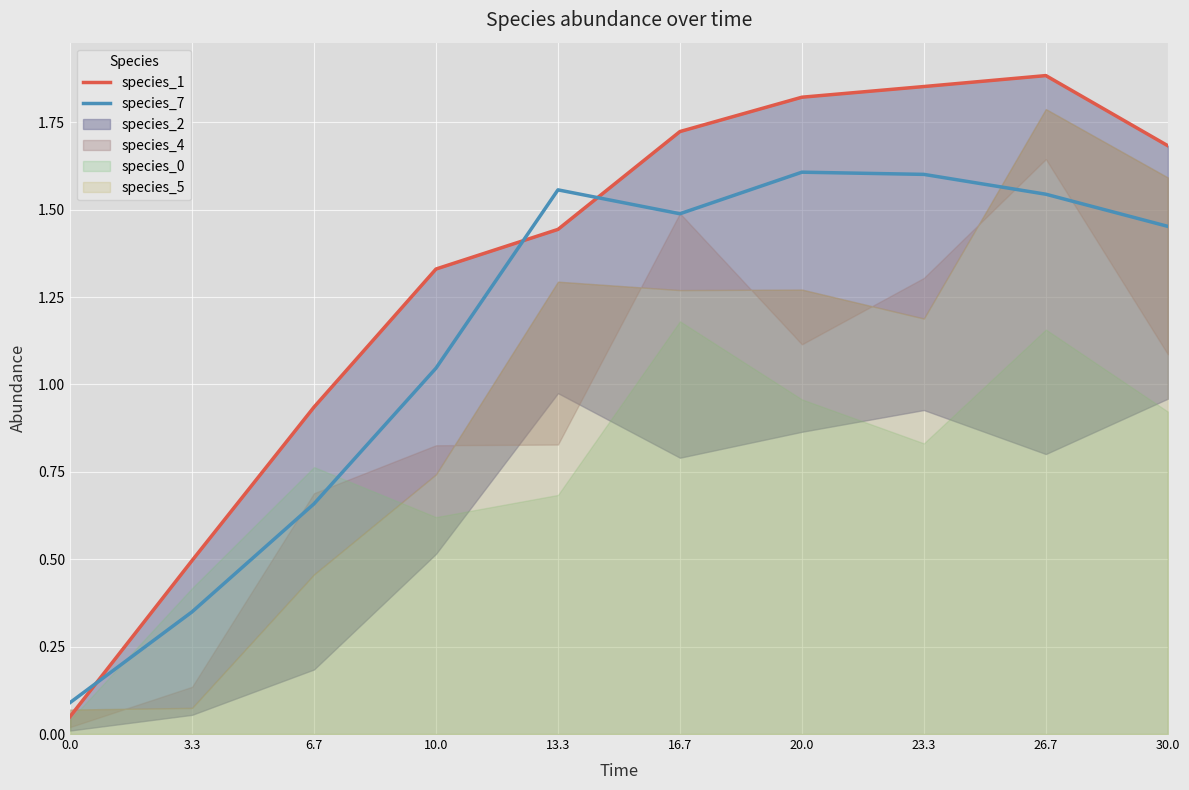

The species_7 series shows 1.5 at 16.7. True or false?

True